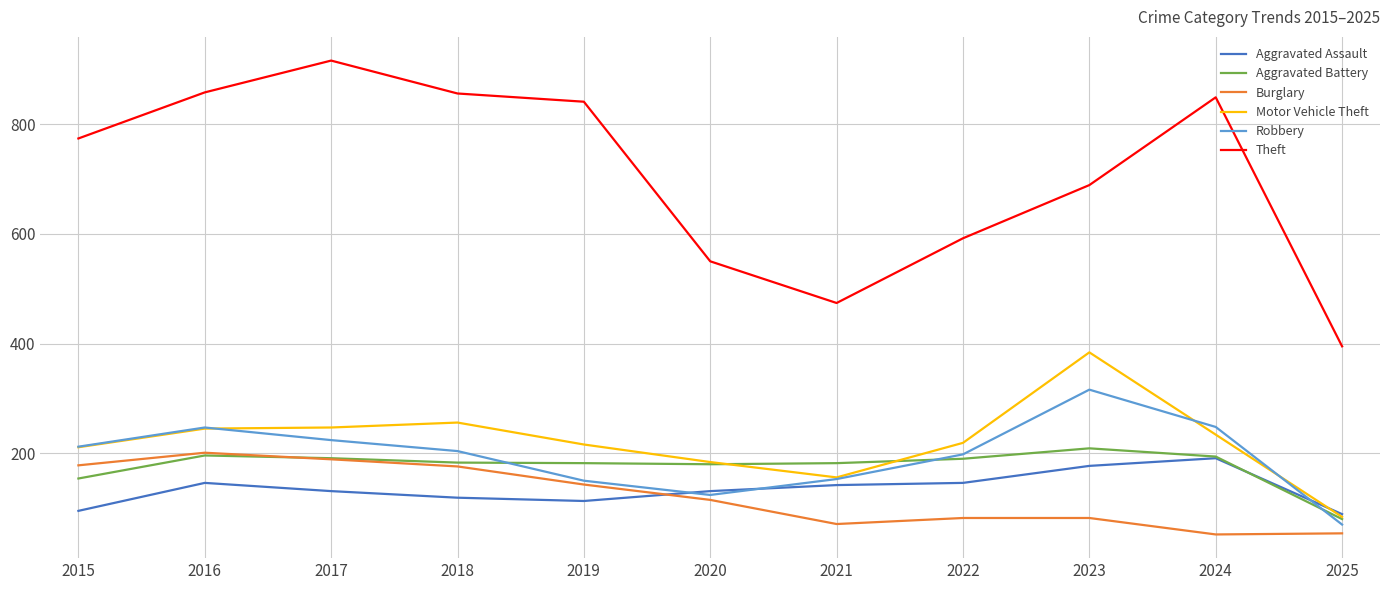

Does the chart have visible grid lines?

Yes